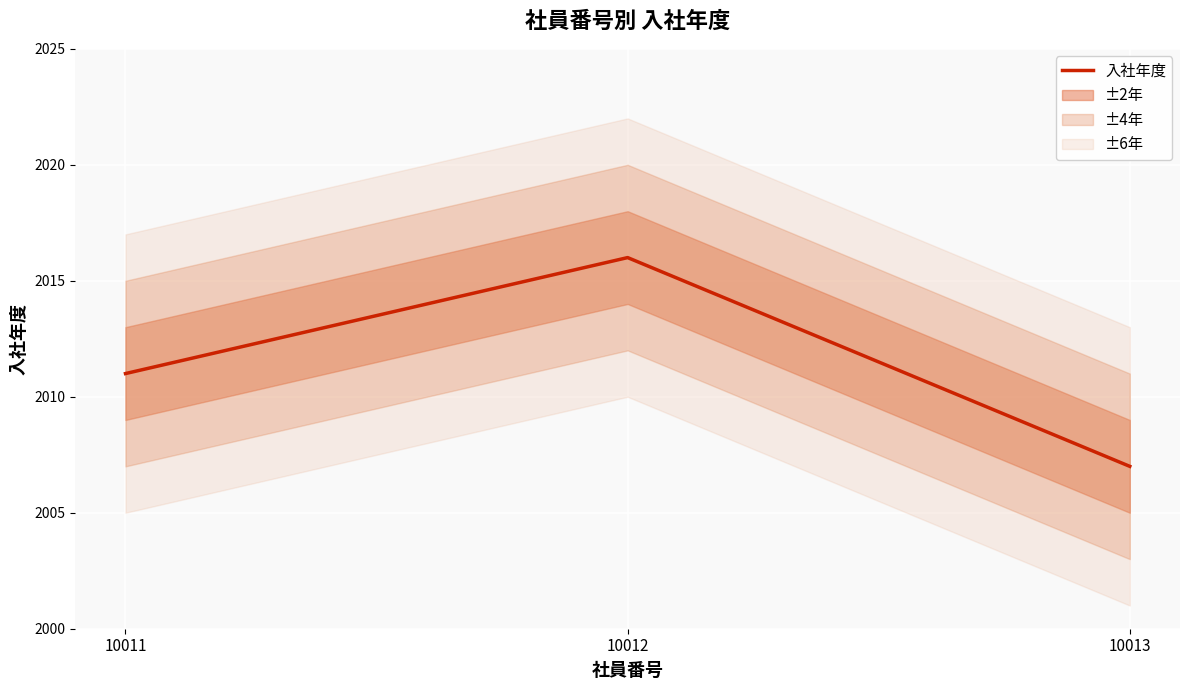

What is the minimum value shown in the chart?

2007